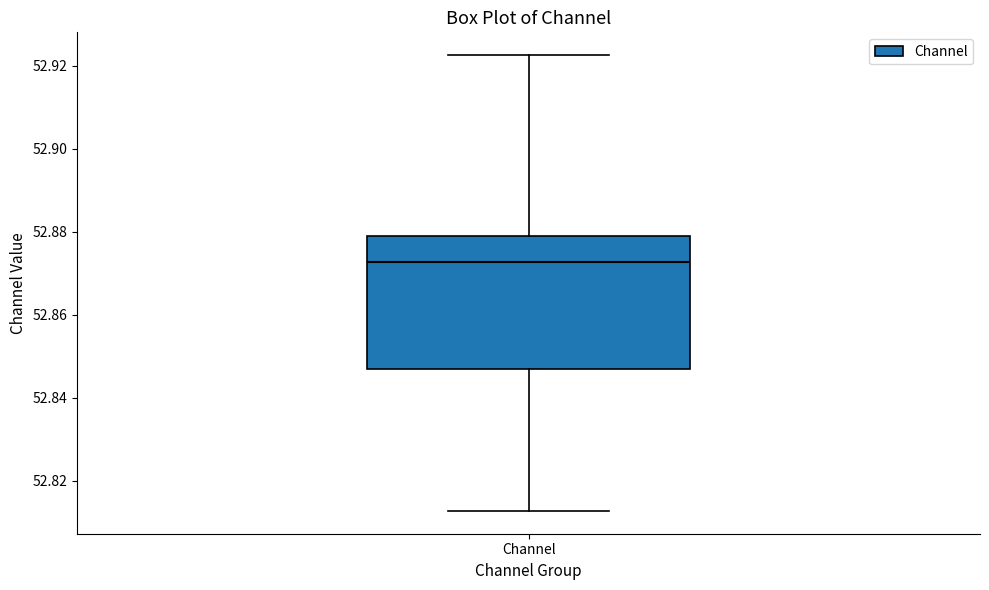

Where does the median line of the box for Channel sit on the y-axis? The values are not printed on the chart, so give them approximately, as read against the axis.

52.872